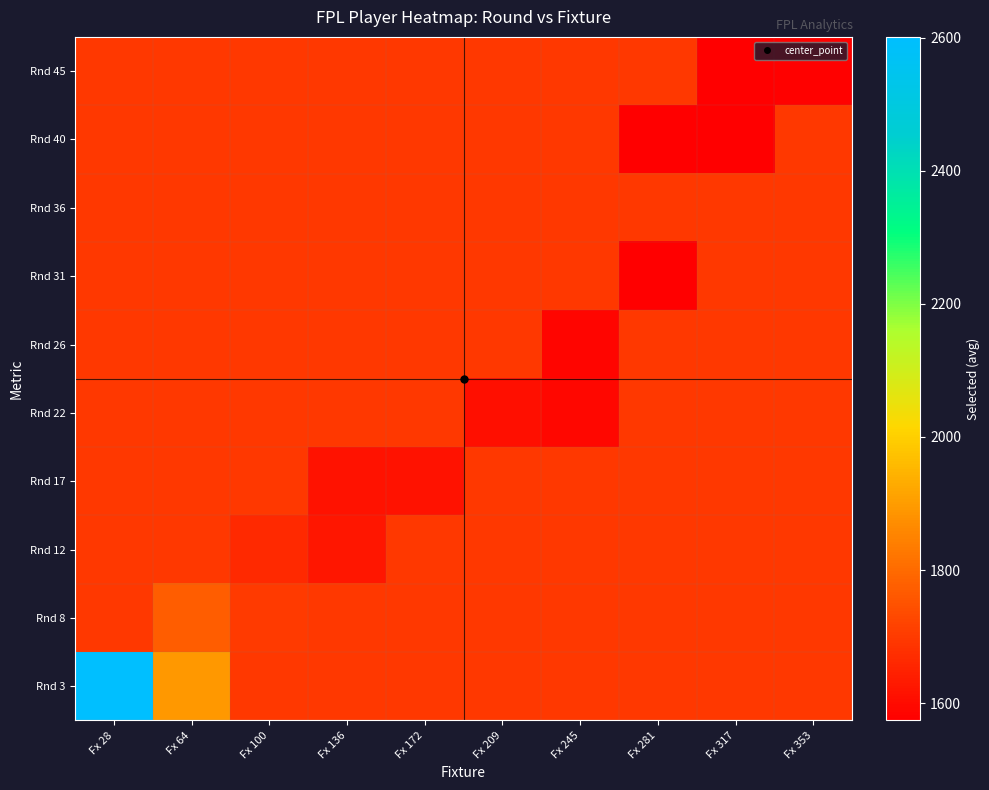

Reading right to left, what are all the values shown in this chart?

Rnd 3: Fx 353=1697.3	Fx 317=1697.3	Fx 281=1697.3	Fx 245=1697.3	Fx 209=1697.3	Fx 172=1697.3	Fx 136=1697.3	Fx 100=1697.3	Fx 64=1891.0	Fx 28=2601.0
Rnd 8: Fx 353=1697.3	Fx 317=1697.3	Fx 281=1697.3	Fx 245=1697.3	Fx 209=1697.3	Fx 172=1697.3	Fx 136=1697.3	Fx 100=1700.0	Fx 64=1771.0	Fx 28=1697.3
Rnd 12: Fx 353=1697.3	Fx 317=1697.3	Fx 281=1697.3	Fx 245=1697.3	Fx 209=1697.3	Fx 172=1697.3	Fx 136=1625.5	Fx 100=1662.3	Fx 64=1697.3	Fx 28=1697.3
Rnd 17: Fx 353=1697.3	Fx 317=1697.3	Fx 281=1697.3	Fx 245=1697.3	Fx 209=1697.3	Fx 172=1617.8	Fx 136=1616.0	Fx 100=1697.3	Fx 64=1697.3	Fx 28=1697.3
Rnd 22: Fx 353=1697.3	Fx 317=1697.3	Fx 281=1697.3	Fx 245=1592.0	Fx 209=1606.5	Fx 172=1697.3	Fx 136=1697.3	Fx 100=1697.3	Fx 64=1697.3	Fx 28=1697.3
Rnd 26: Fx 353=1697.3	Fx 317=1697.3	Fx 281=1697.3	Fx 245=1589.3	Fx 209=1697.3	Fx 172=1697.3	Fx 136=1697.3	Fx 100=1697.3	Fx 64=1697.3	Fx 28=1697.3
Rnd 31: Fx 353=1697.3	Fx 317=1697.3	Fx 281=1577.0	Fx 245=1697.3	Fx 209=1697.3	Fx 172=1697.3	Fx 136=1697.3	Fx 100=1697.3	Fx 64=1697.3	Fx 28=1697.3
Rnd 36: Fx 353=1697.3	Fx 317=1697.3	Fx 281=1697.3	Fx 245=1697.3	Fx 209=1697.3	Fx 172=1697.3	Fx 136=1697.3	Fx 100=1697.3	Fx 64=1697.3	Fx 28=1697.3
Rnd 40: Fx 353=1697.3	Fx 317=1576.0	Fx 281=1574.0	Fx 245=1697.3	Fx 209=1697.3	Fx 172=1697.3	Fx 136=1697.3	Fx 100=1697.3	Fx 64=1697.3	Fx 28=1697.3
Rnd 45: Fx 353=1580.0	Fx 317=1577.0	Fx 281=1697.3	Fx 245=1697.3	Fx 209=1697.3	Fx 172=1697.3	Fx 136=1697.3	Fx 100=1697.3	Fx 64=1697.3	Fx 28=1697.3